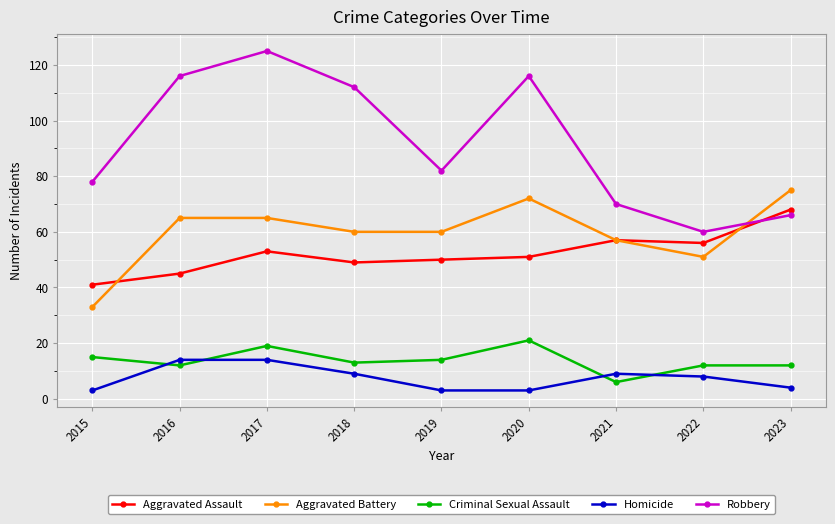

Is the value of Aggravated Assault at 2020 greater than the value of Homicide at 2017?

Yes